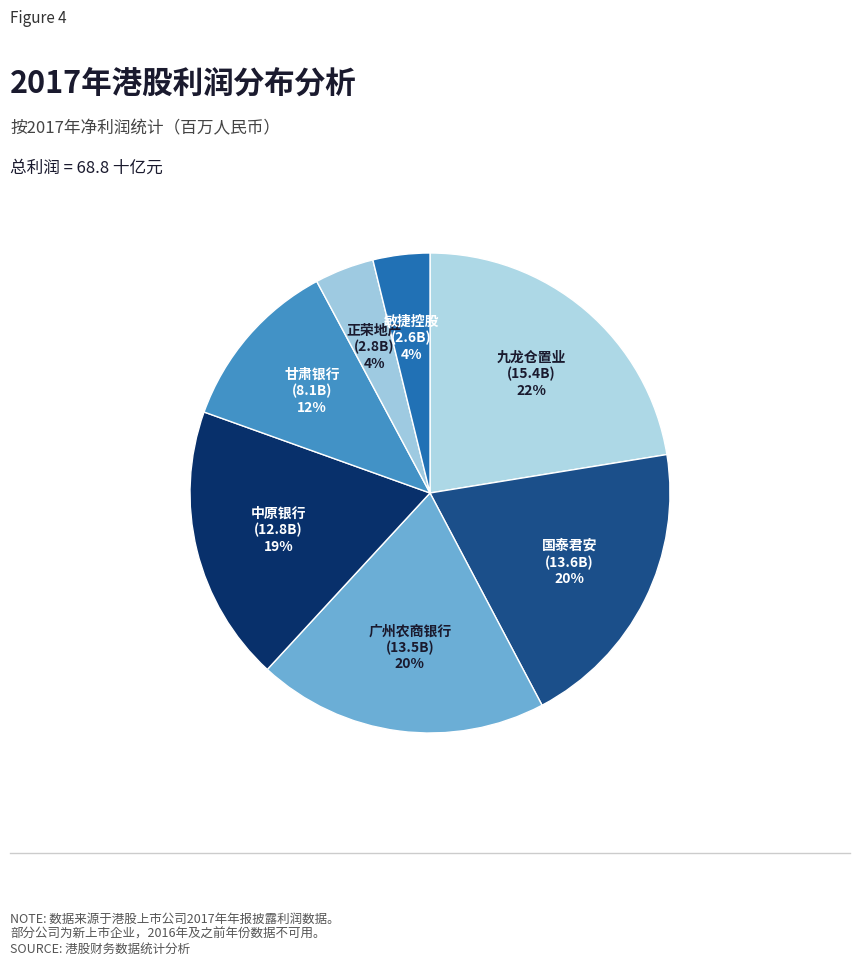

What is the largest slice in the pie chart?

九龙仓置业